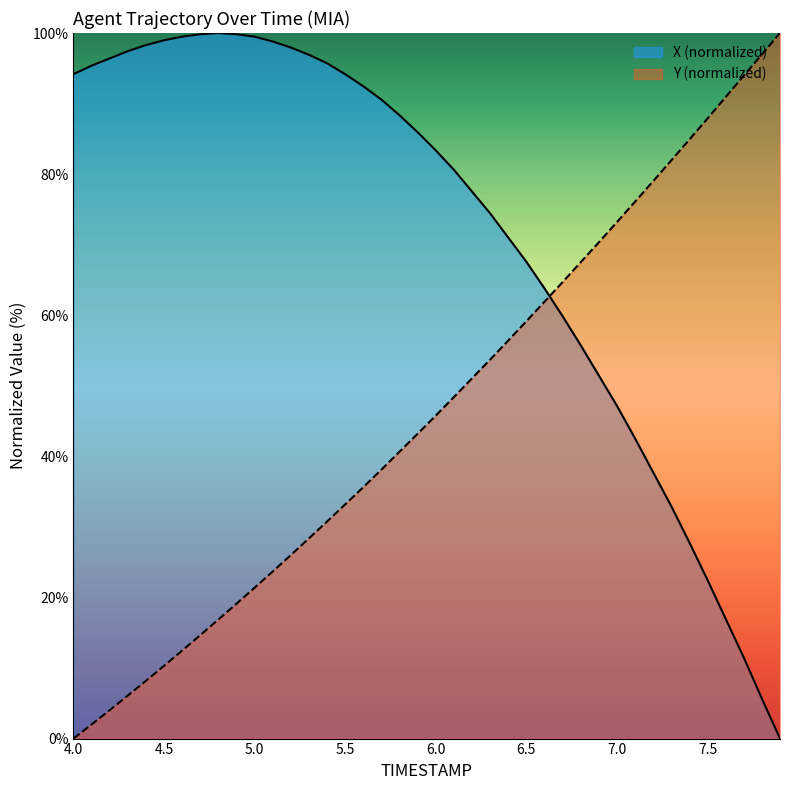

Rank the series at 5.0 from highest to lowest value.

X (normalized), Y (normalized)